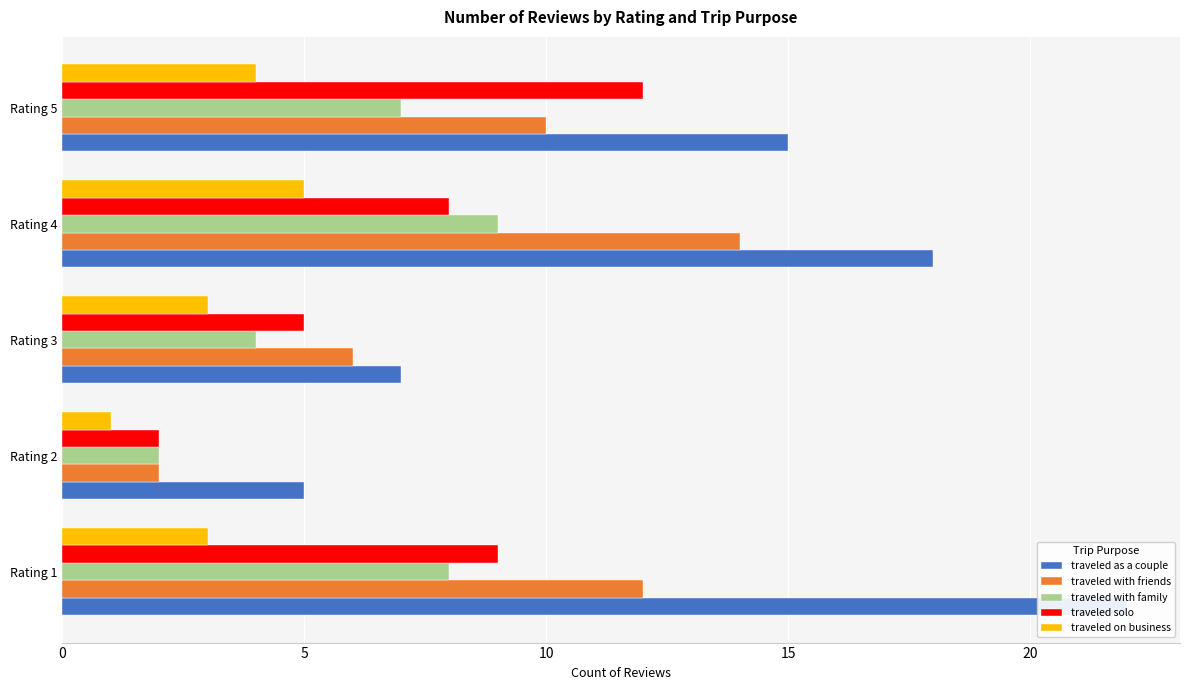

What are all the series names shown in the legend?

traveled as a couple, traveled with friends, traveled with family, traveled solo, traveled on business